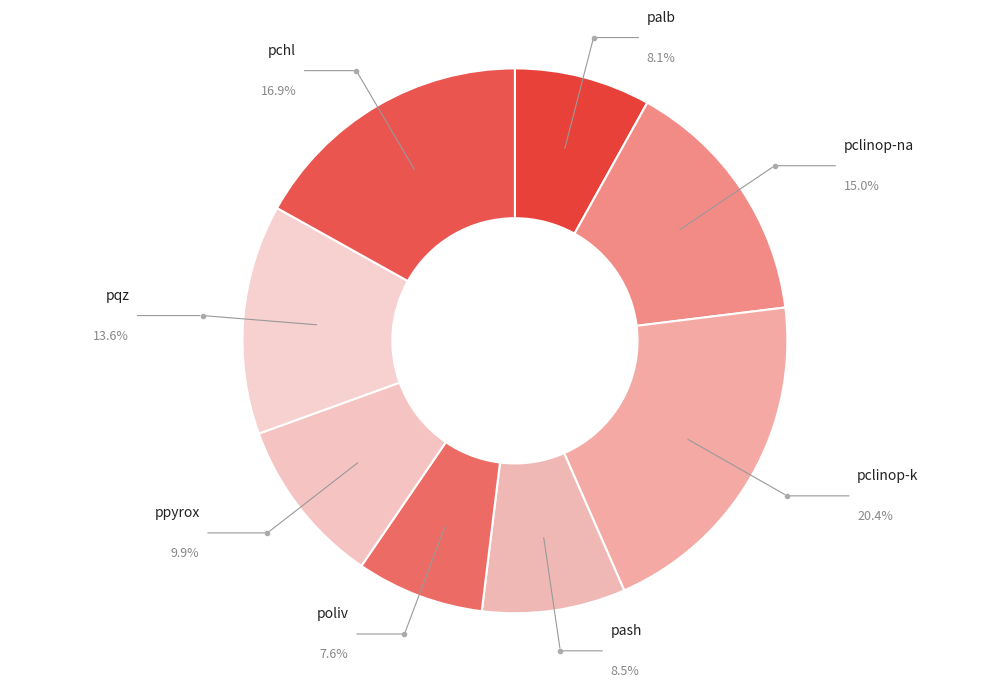

What is the total percentage of palb and poliv?

15.7%